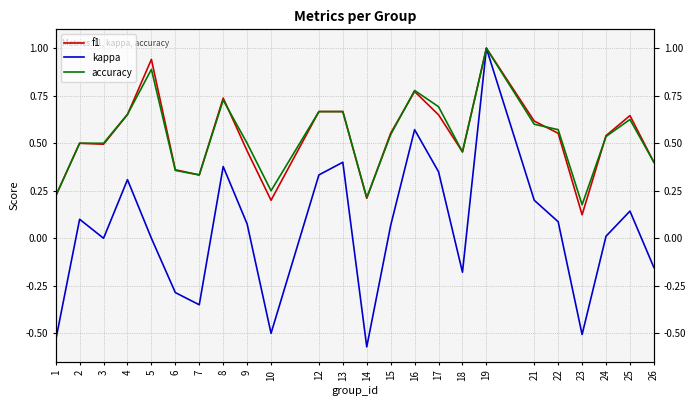

Rank the series at 3 from highest to lowest value.

accuracy, f1, kappa